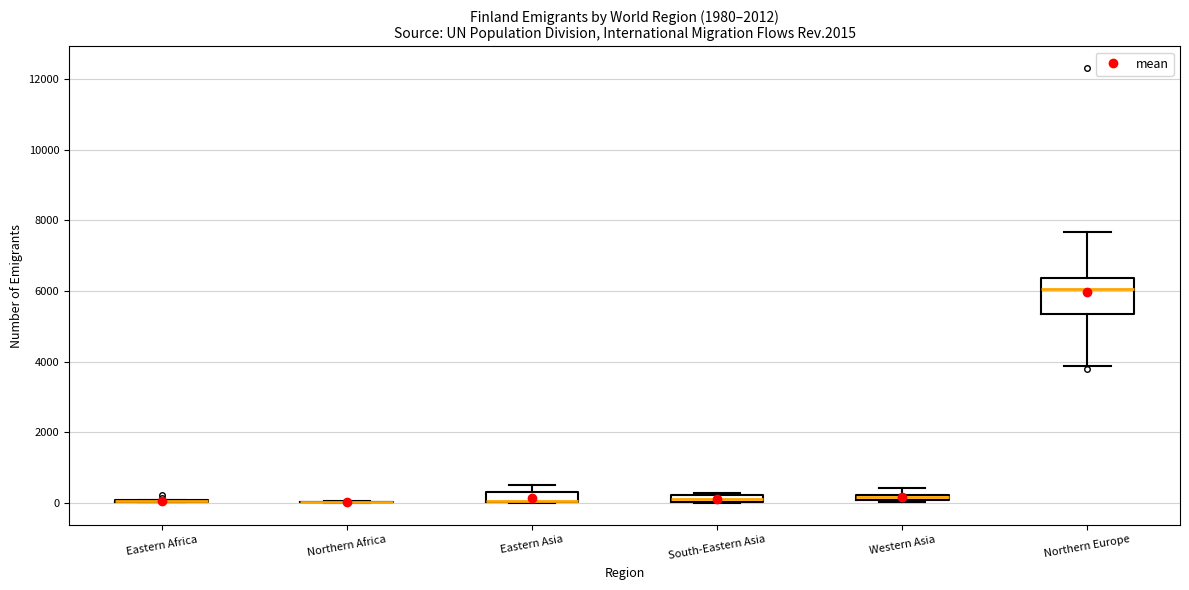

Comparing the boxes themselves (not the whiskers), which one is the tallest?

Northern Europe